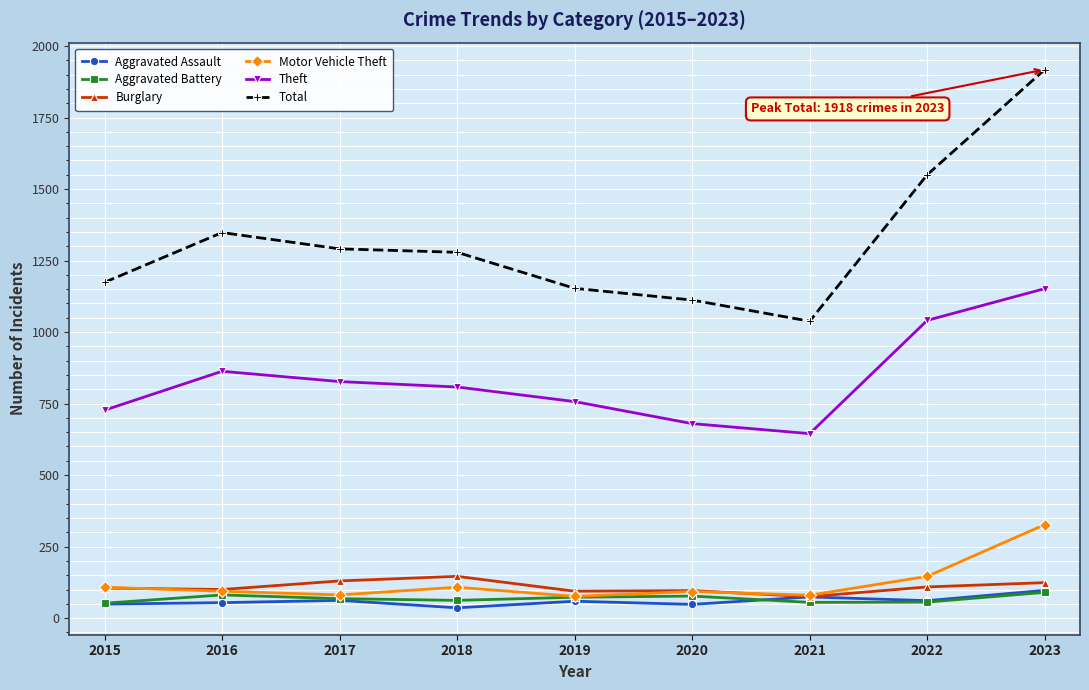

What are all the series names shown in the legend?

Aggravated Assault, Aggravated Battery, Burglary, Motor Vehicle Theft, Theft, Total